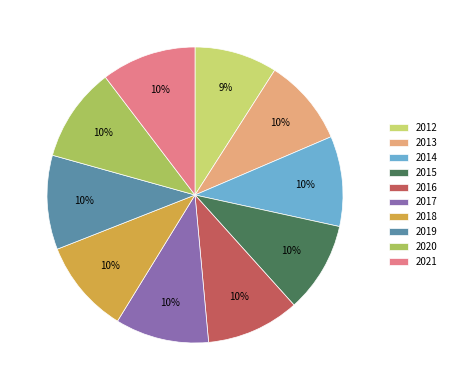

To the nearest percent, what is the average slice percentage?

10%